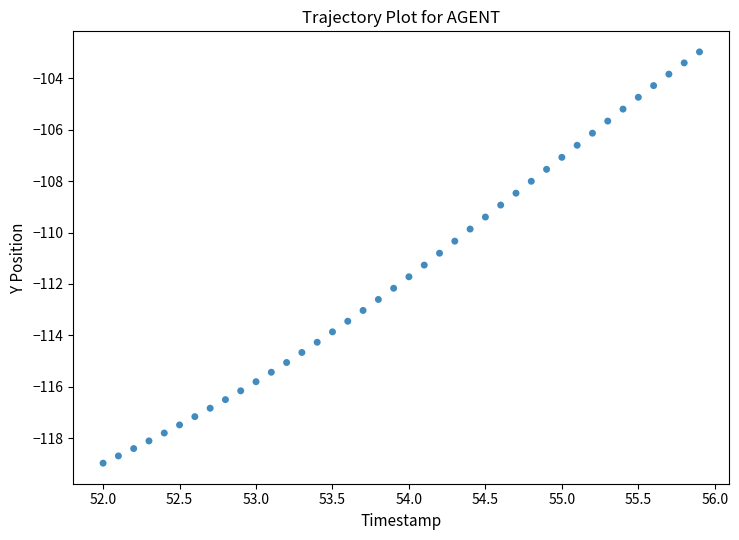

What is the range of X values (max minus min)?

3.9